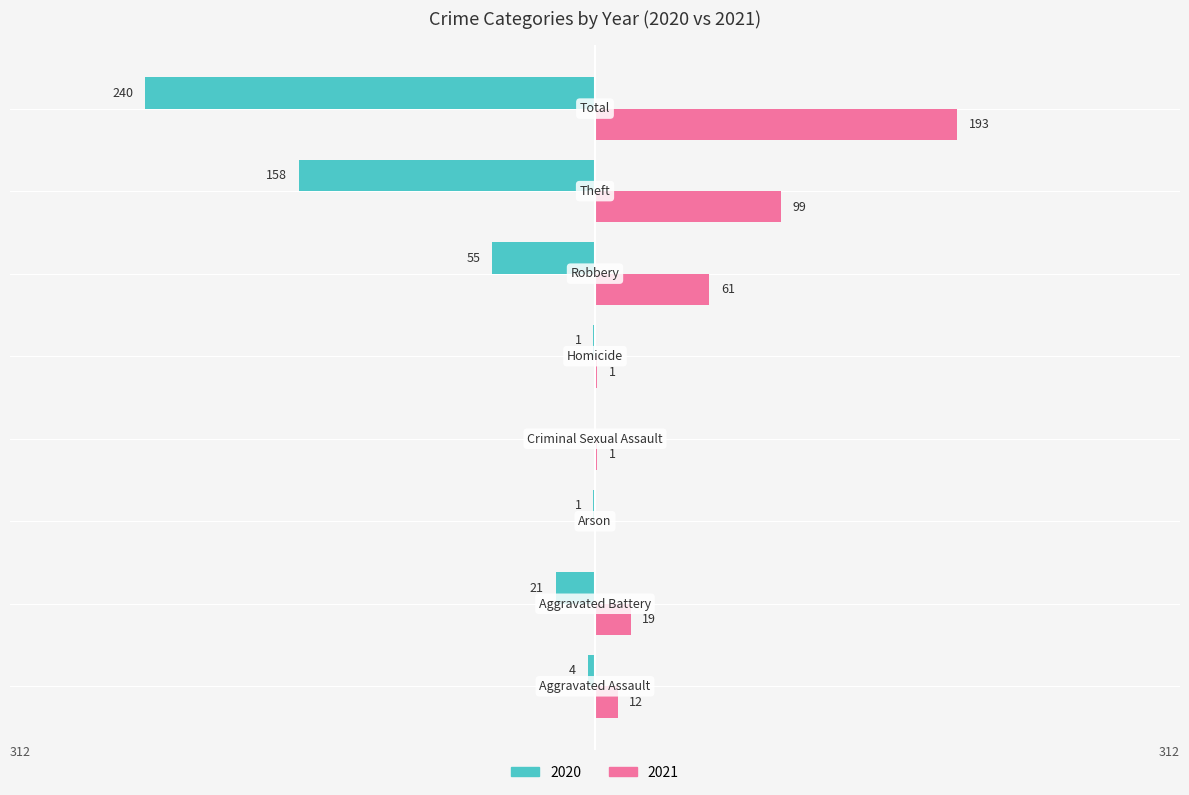

What is the sum of all 2021 values?

386